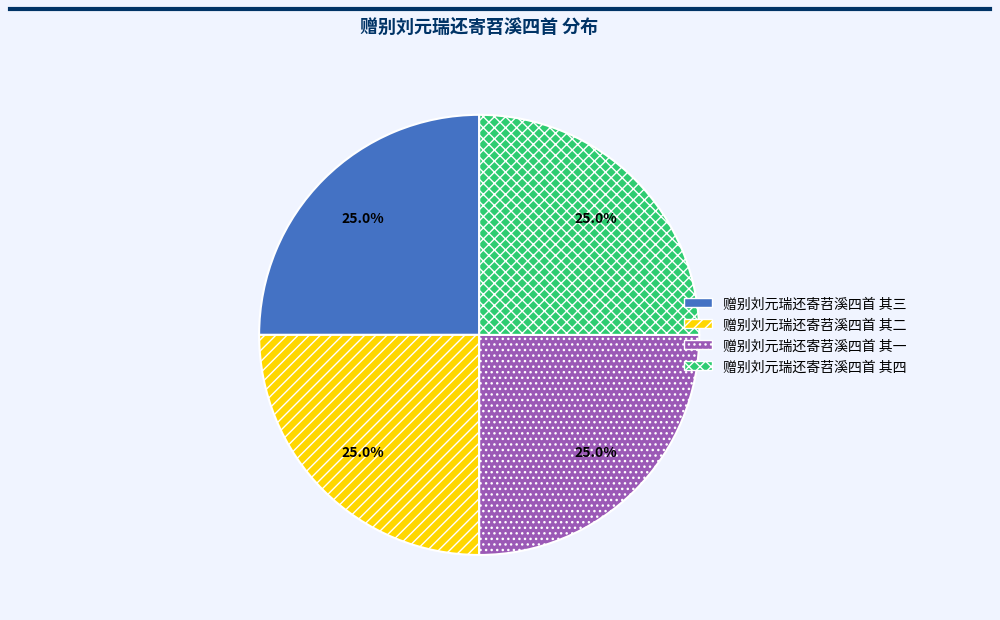

Combined, what portion of the pie is 赠别刘元瑞还寄苕溪四首 其二 and 赠别刘元瑞还寄苕溪四首 其一?

50.0%